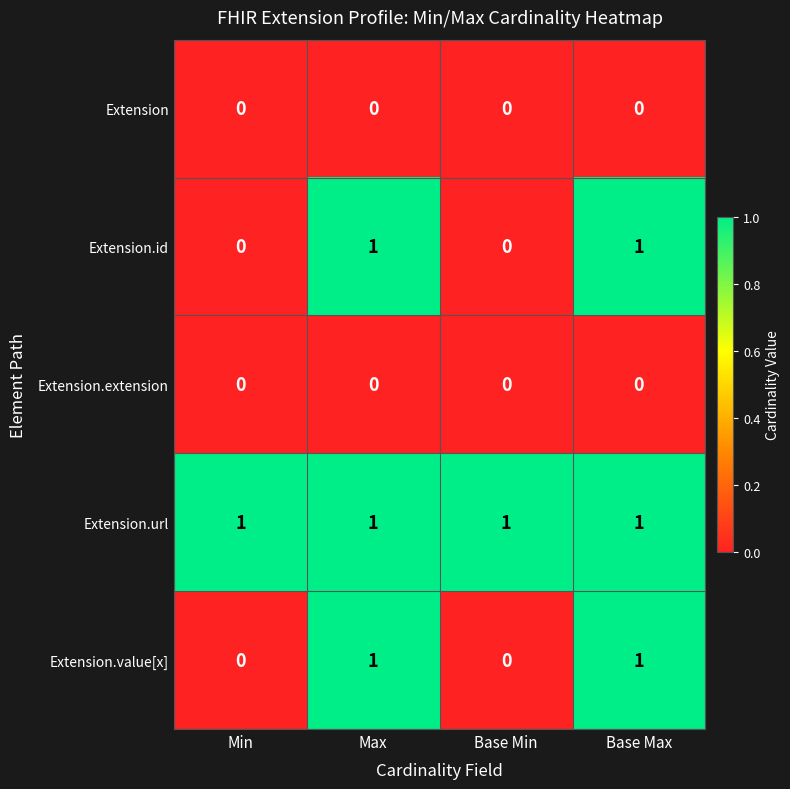

Count the Extension.value[x] values in the range 0 to 1.

4